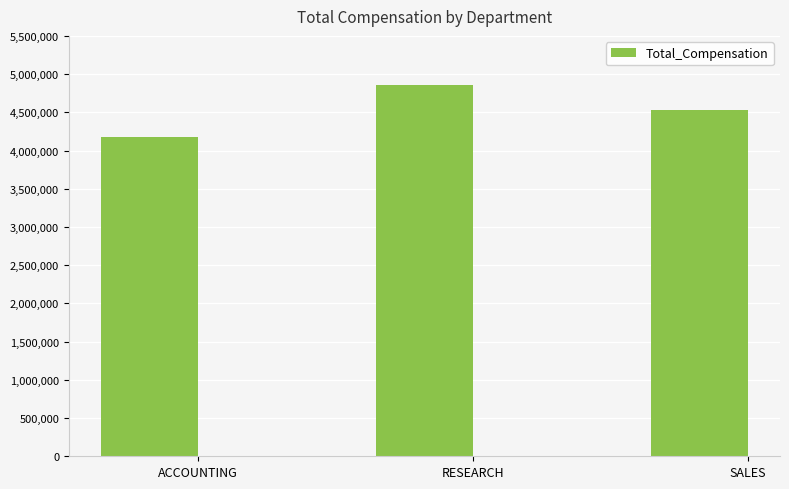

Approximately how many times larger is the value at RESEARCH compared to SALES?

1.1